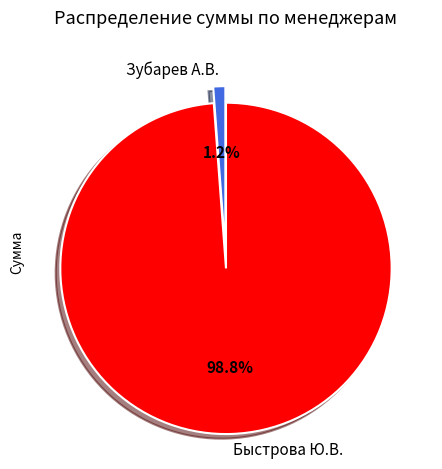

Is it true that Зубарев А.В. is 1% of the pie?

True